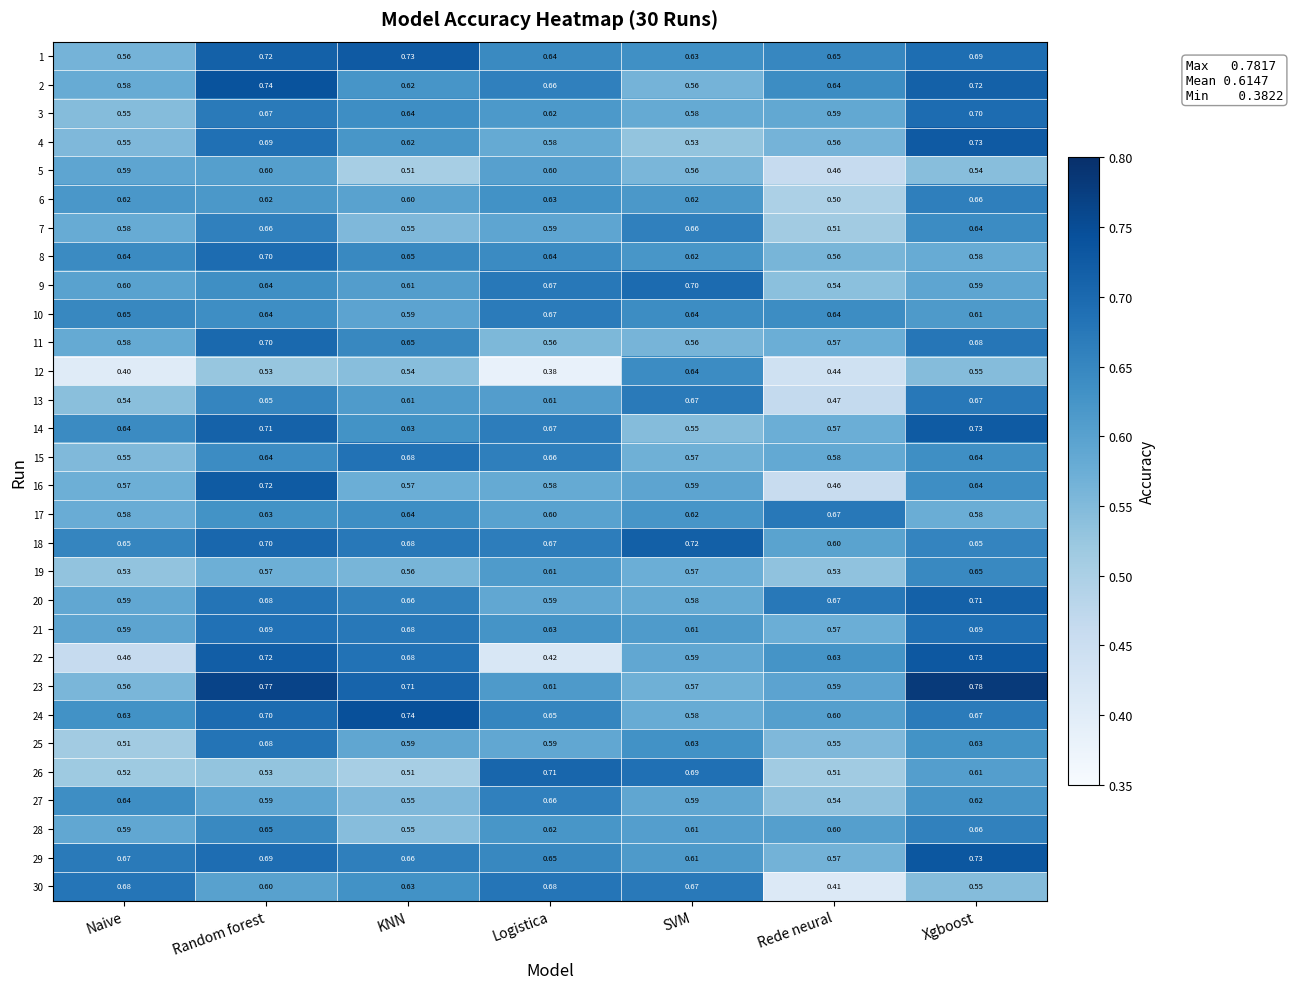

At which label does 9 reach its peak?

SVM